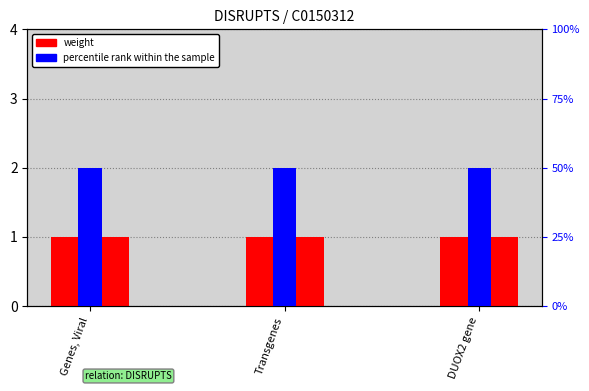

How many bars are there in each group?

2